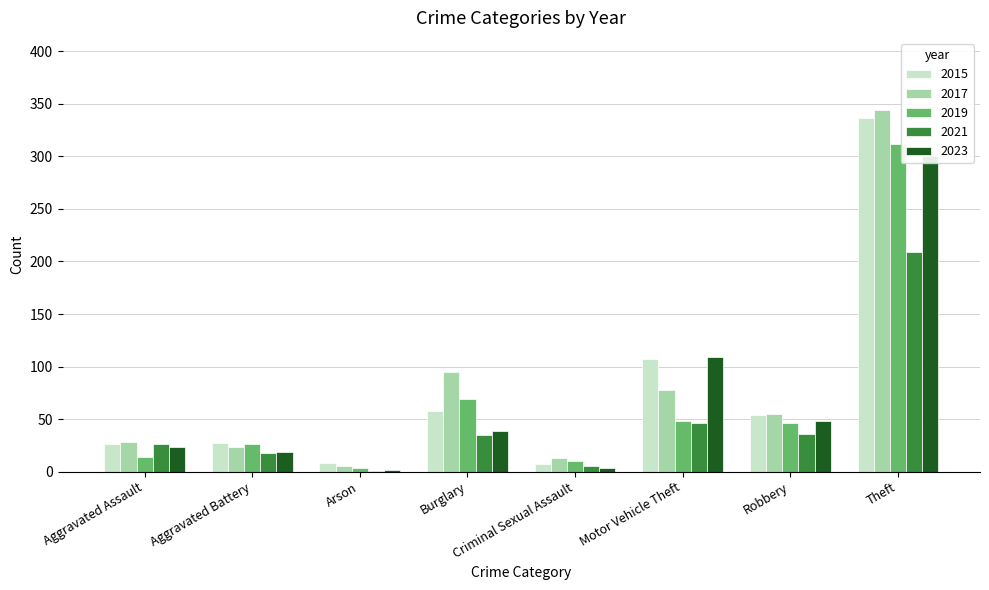

Reading left to right, transcribe all the data shown in this chart.

2015: Aggravated Assault=26	Aggravated Battery=27	Arson=8	Burglary=58	Criminal Sexual Assault=7	Motor Vehicle Theft=107	Robbery=54	Theft=337
2017: Aggravated Assault=28	Aggravated Battery=23	Arson=5	Burglary=95	Criminal Sexual Assault=13	Motor Vehicle Theft=78	Robbery=55	Theft=344
2019: Aggravated Assault=14	Aggravated Battery=26	Arson=3	Burglary=69	Criminal Sexual Assault=10	Motor Vehicle Theft=48	Robbery=46	Theft=312
2021: Aggravated Assault=26	Aggravated Battery=18	Arson=1	Burglary=35	Criminal Sexual Assault=5	Motor Vehicle Theft=46	Robbery=36	Theft=209
2023: Aggravated Assault=23	Aggravated Battery=19	Arson=2	Burglary=39	Criminal Sexual Assault=3	Motor Vehicle Theft=109	Robbery=48	Theft=300